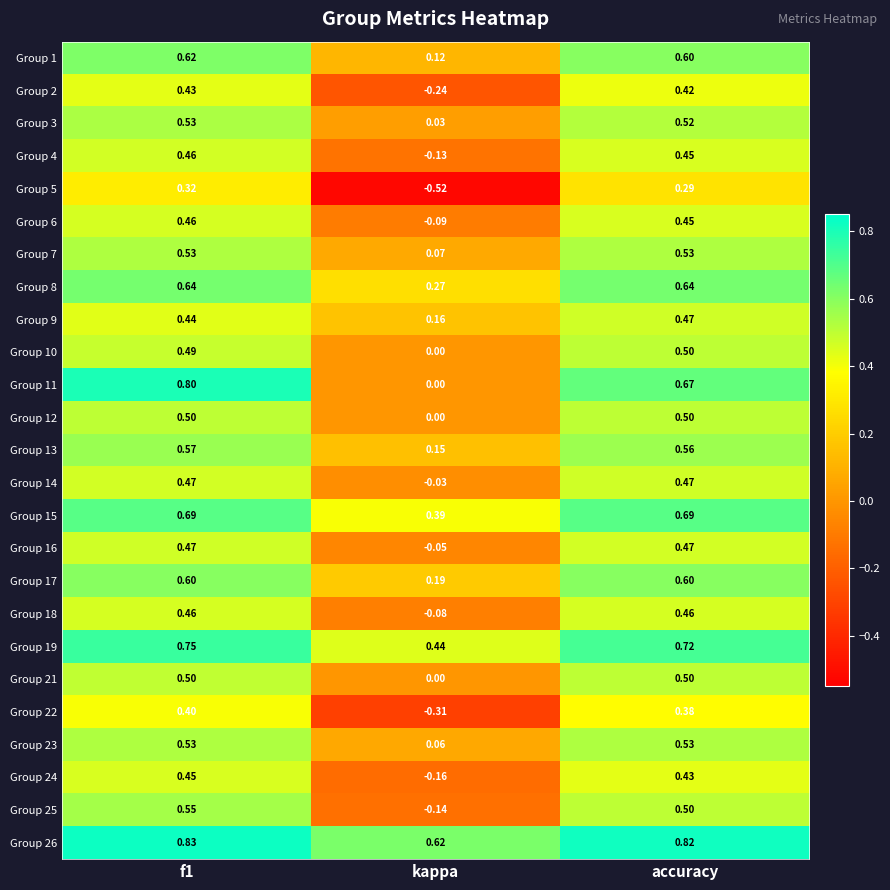

Is the value of Group 6 at f1 greater than the value of Group 25 at kappa?

Yes